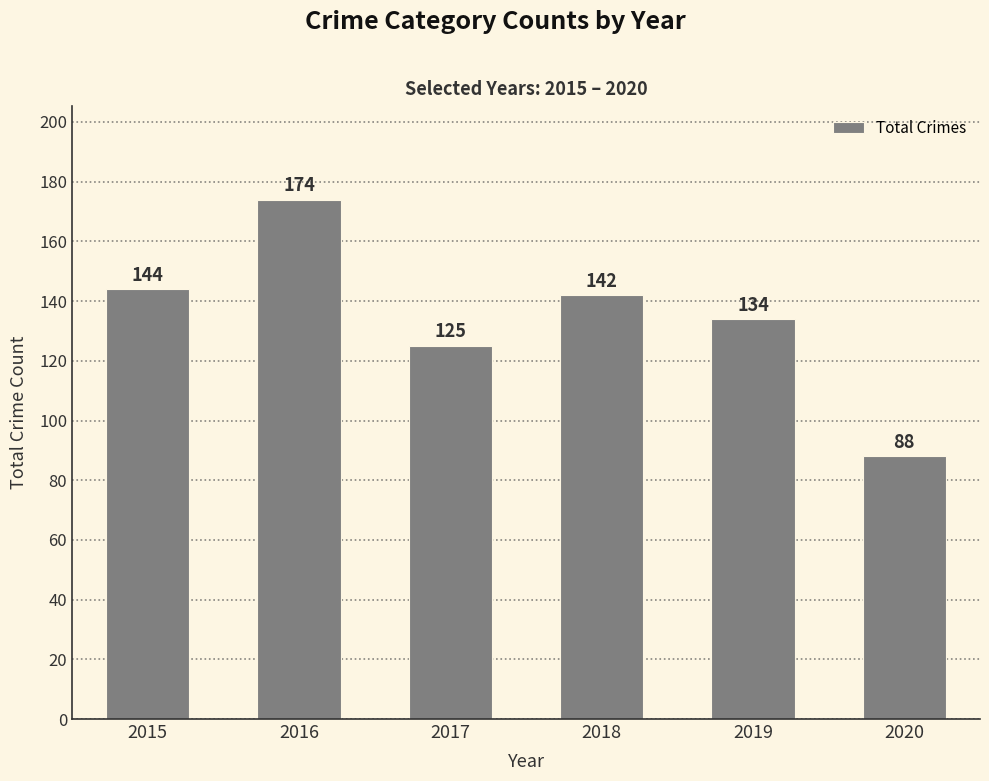

What is the value of the 6th bar from the left?

88